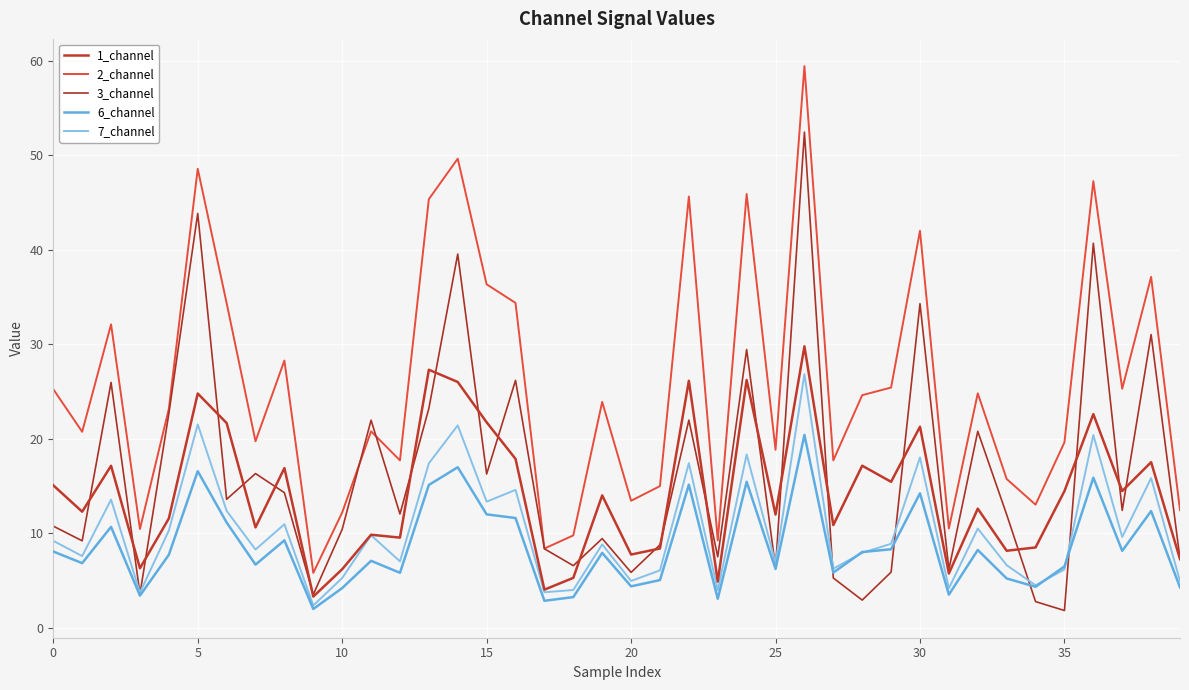

How many interior local valleys does the 7_channel series have?

14